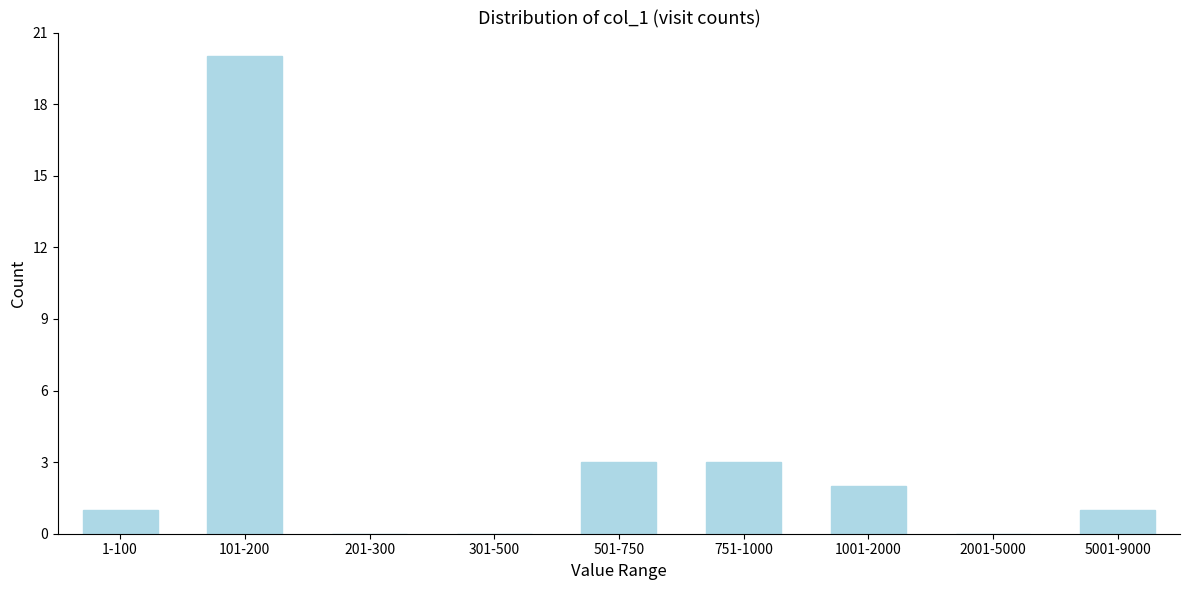

Reading right to left, transcribe all the data shown in this chart.

5001-9000=1	2001-5000=0	1001-2000=2	751-1000=3	501-750=3	301-500=0	201-300=0	101-200=20	1-100=1